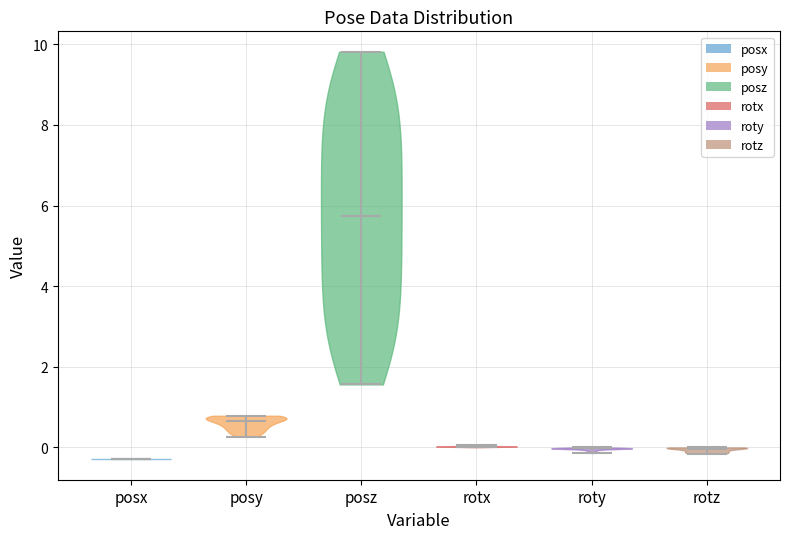

Reading left to right, read every violin against the y-axis: where its median line is, and the lowest and highest points it reaches. The values are not printed on the chart, so give them approximately, as read against the axis.

posx: median line -0.2, lowest point -0.2, highest point -0.2
posy: median line 0.6, lowest point 0.2, highest point 0.8
posz: median line 5.8, lowest point 1.6, highest point 9.8
rotx: median line 0.0, lowest point 0.0, highest point 0.0
roty: median line 0.0, lowest point -0.2, highest point 0.0
rotz: median line 0.0, lowest point -0.2, highest point 0.0